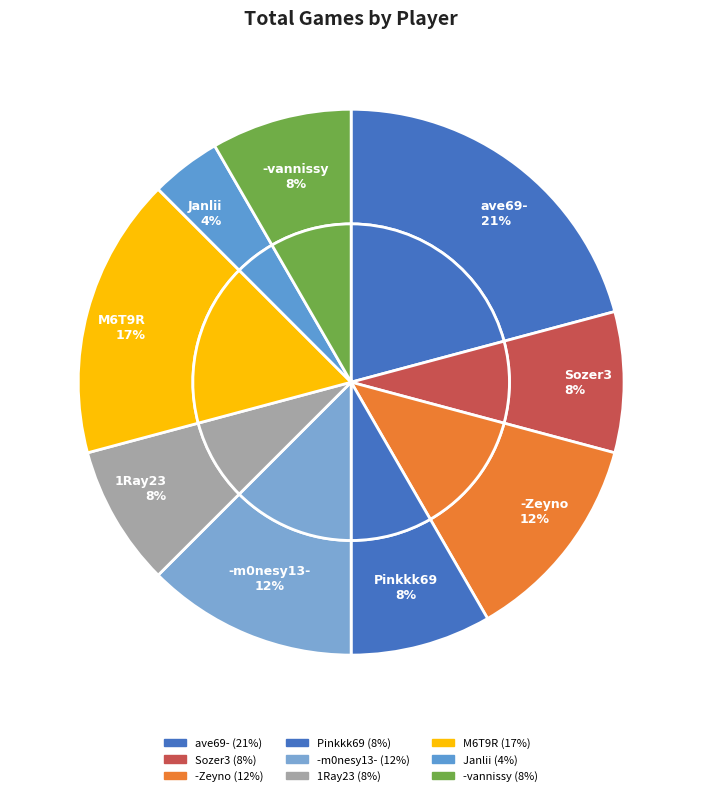

Is it true that -Zeyno is 12% of the pie?

True